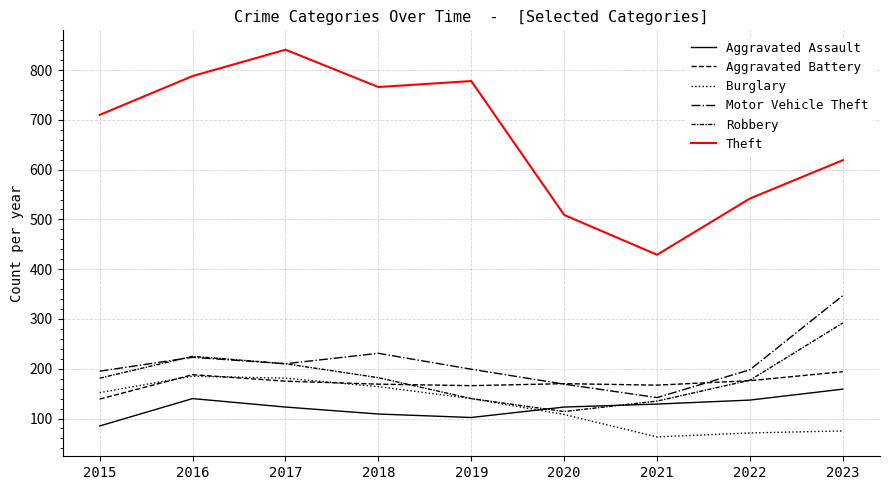

Does the chart have visible grid lines?

Yes